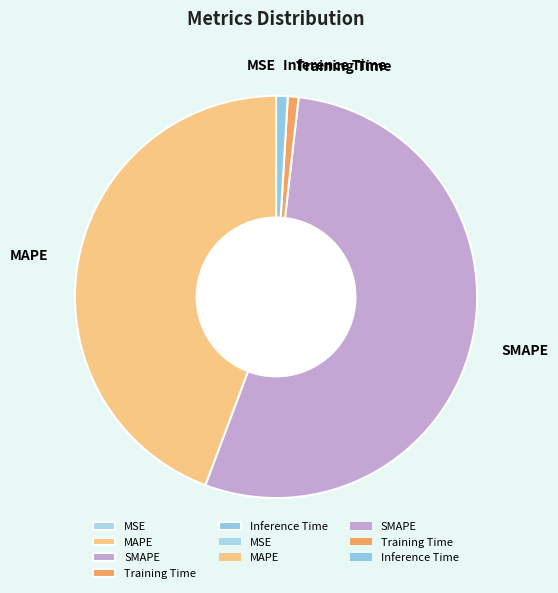

Is the sum of Training Time and MAPE greater than half?

No